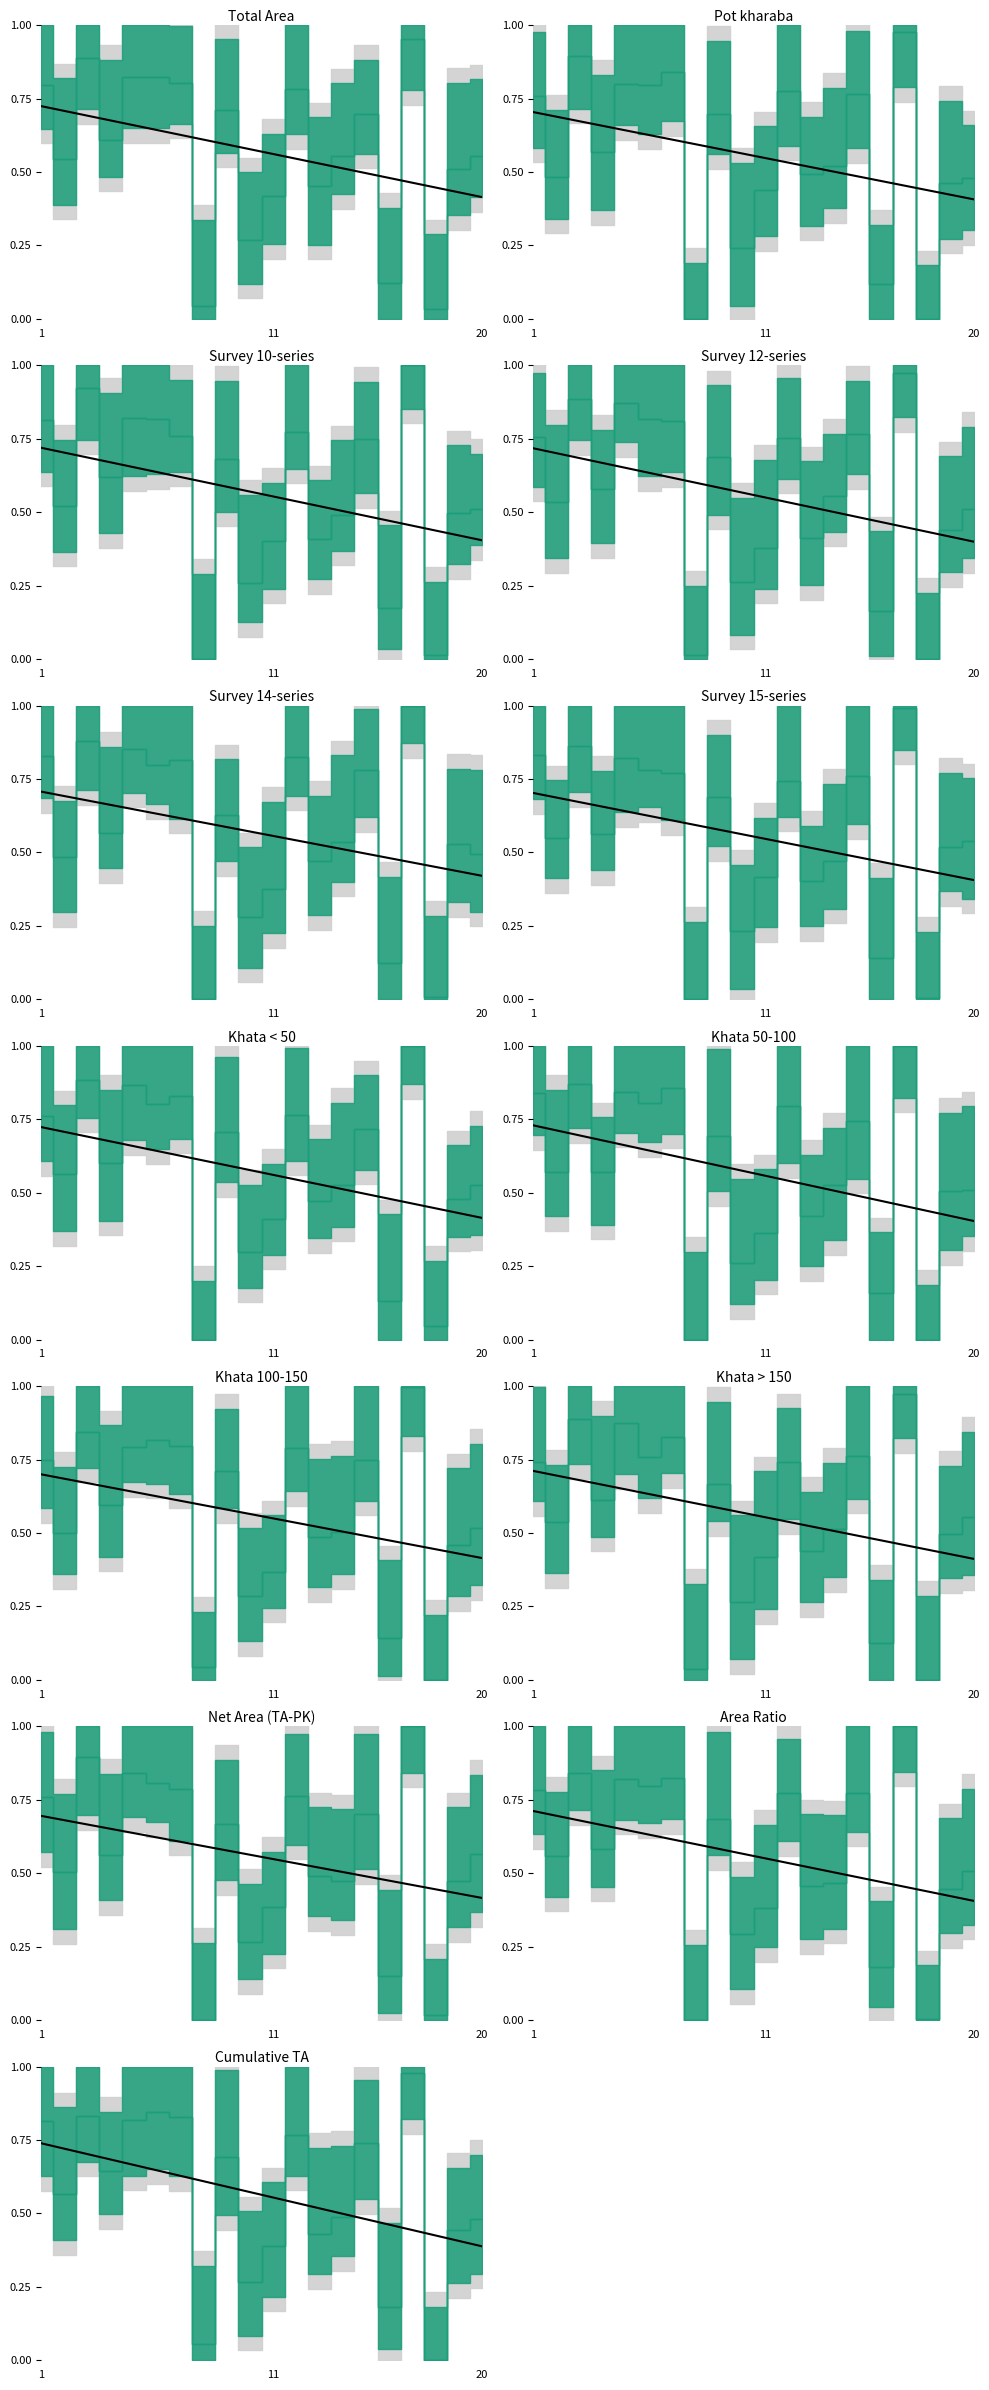

Is this an area chart (filled region under the line)?

No